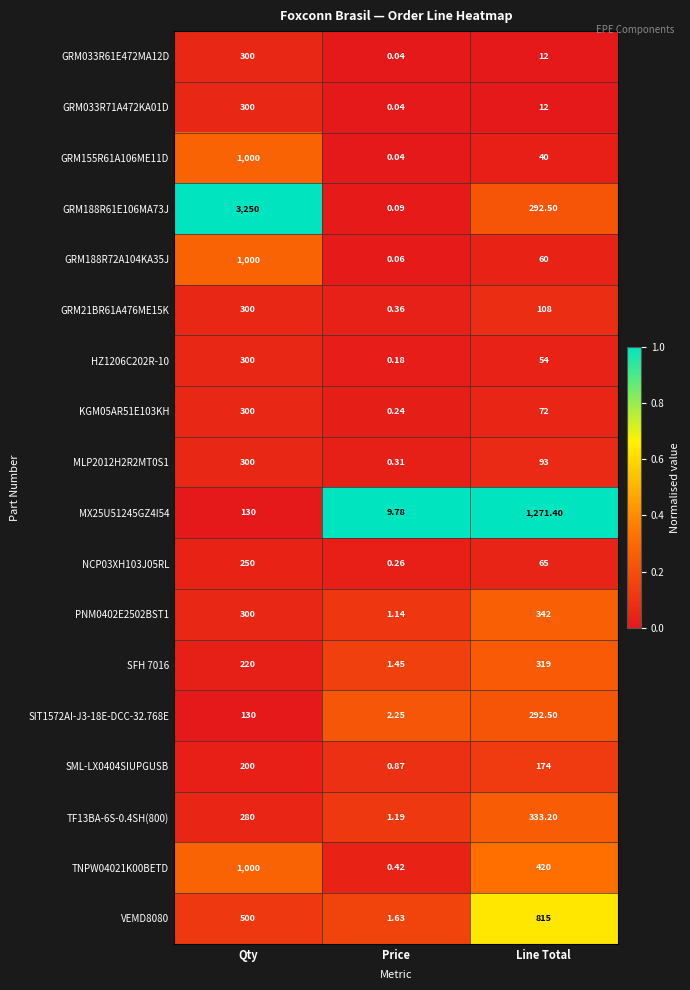

Which category has the highest value across all series?

Qty